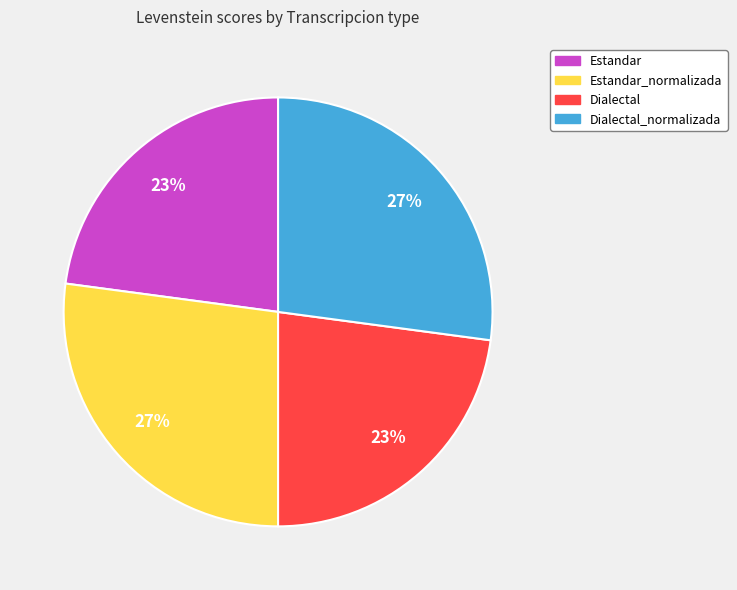

Does Estandar account for over 50% of the chart?

No